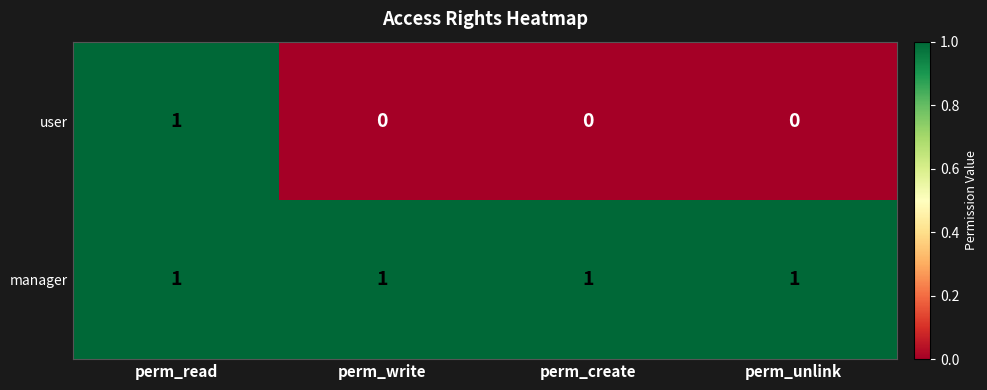

List the series in order of their overall mean, lowest first.

user, manager